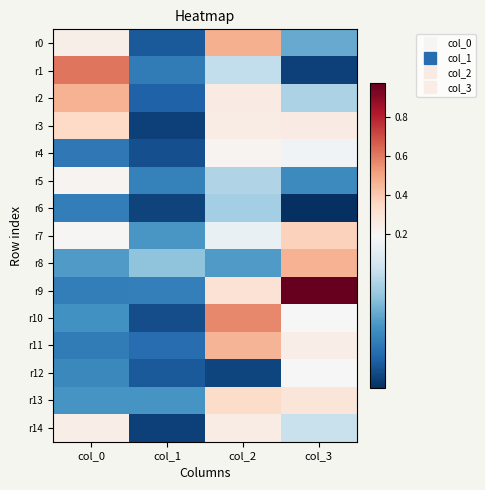

Reading left to right, what are all the values shown in this chart?

r0: col_0=0.2	col_1=0.0	col_2=0.5	col_3=0.1
r1: col_0=0.6	col_1=0.1	col_2=0.1	col_3=0.0
r2: col_0=0.5	col_1=0.1	col_2=0.3	col_3=0.1
r3: col_0=0.3	col_1=0.0	col_2=0.2	col_3=0.3
r4: col_0=0.1	col_1=0.0	col_2=0.2	col_3=0.2
r5: col_0=0.2	col_1=0.1	col_2=0.1	col_3=0.1
r6: col_0=0.1	col_1=0.0	col_2=0.1	col_3=0.0
r7: col_0=0.2	col_1=0.1	col_2=0.2	col_3=0.4
r8: col_0=0.1	col_1=0.1	col_2=0.1	col_3=0.5
r9: col_0=0.1	col_1=0.1	col_2=0.3	col_3=1.0
r10: col_0=0.1	col_1=0.0	col_2=0.6	col_3=0.2
r11: col_0=0.1	col_1=0.1	col_2=0.5	col_3=0.2
r12: col_0=0.1	col_1=0.0	col_2=0.0	col_3=0.2
r13: col_0=0.1	col_1=0.1	col_2=0.3	col_3=0.3
r14: col_0=0.2	col_1=0.0	col_2=0.3	col_3=0.2